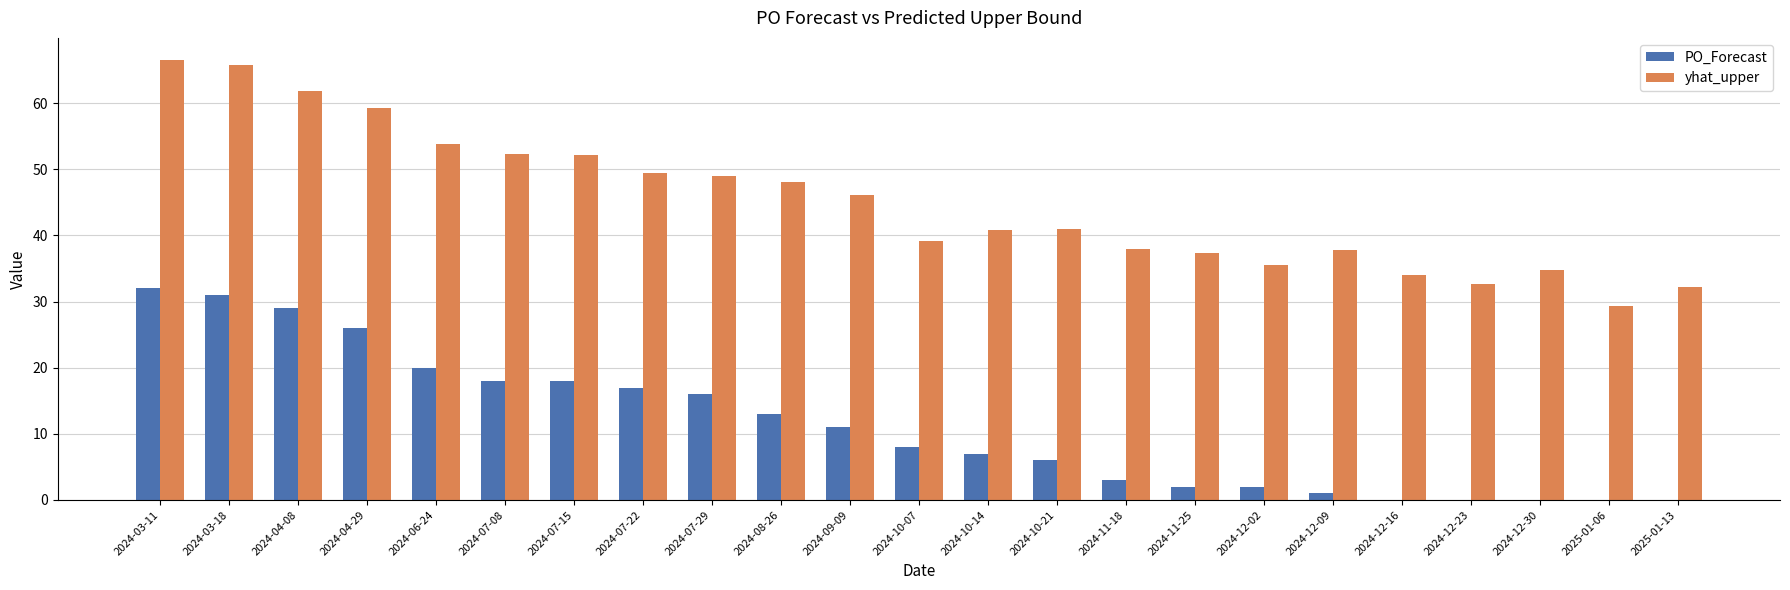

What is the total value across all series at 2024-11-25?

39.3